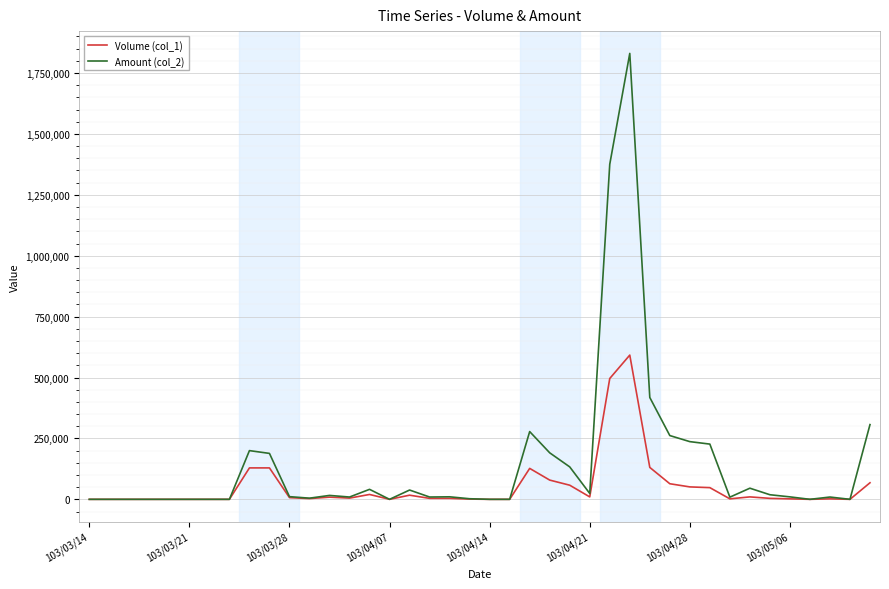

How many lines are shown in the chart?

2